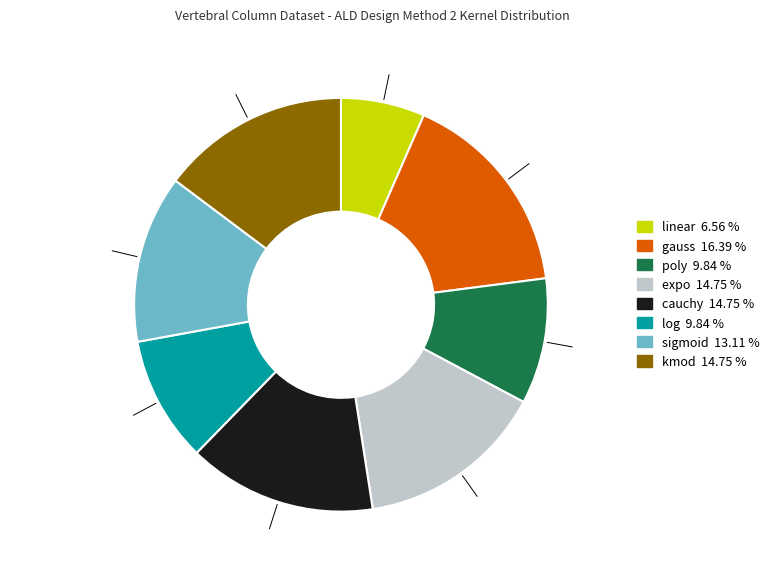

Count the number of slices in the pie.

8